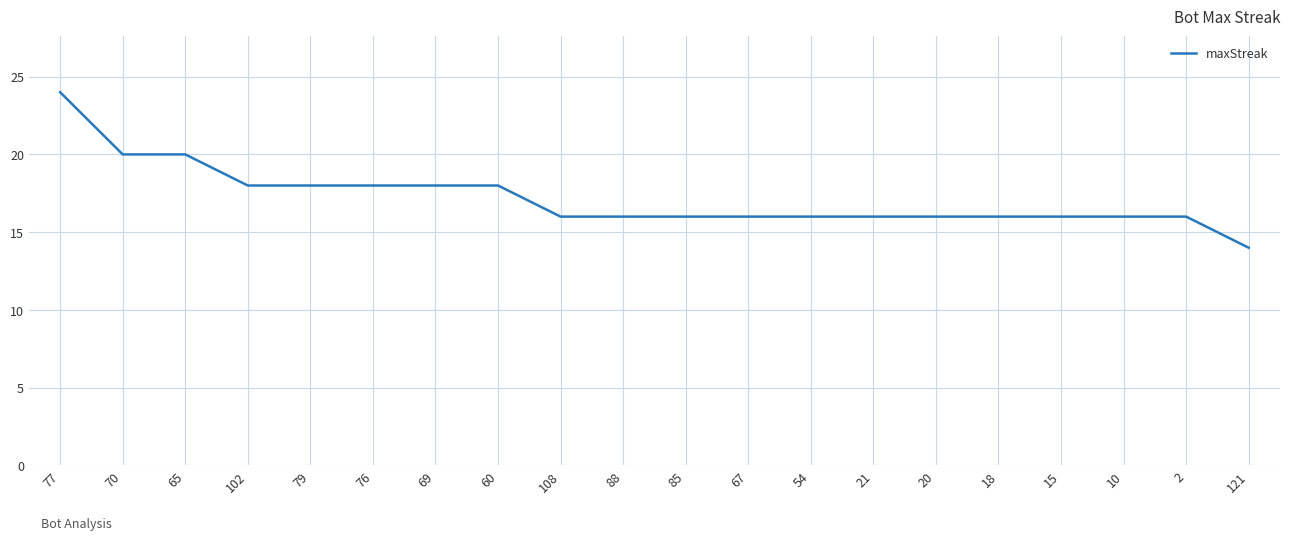

What is the ratio of the value at 69 to the value at 88?

1.1